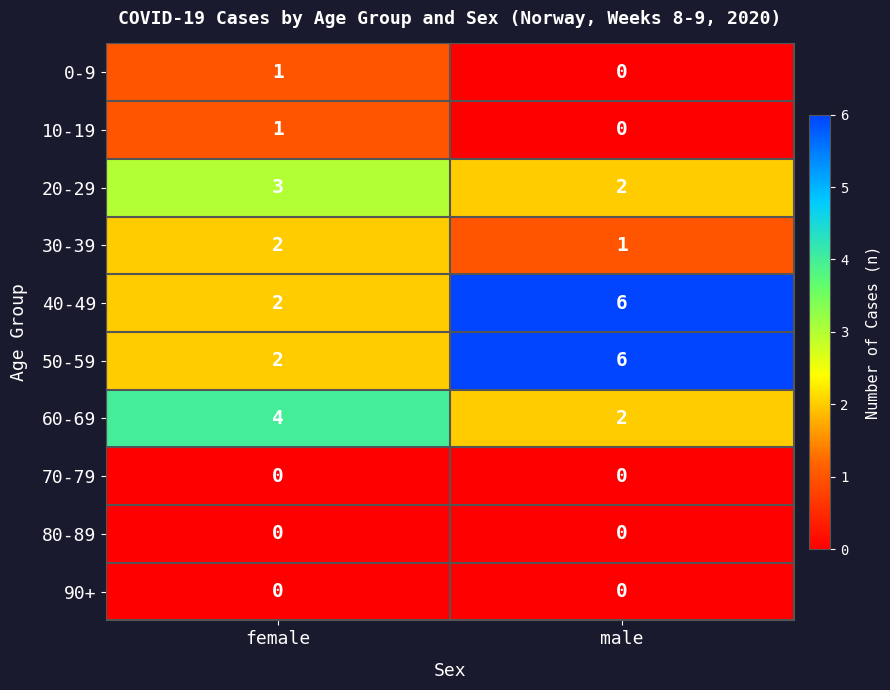

What is the sum of all 40-49 values?

8